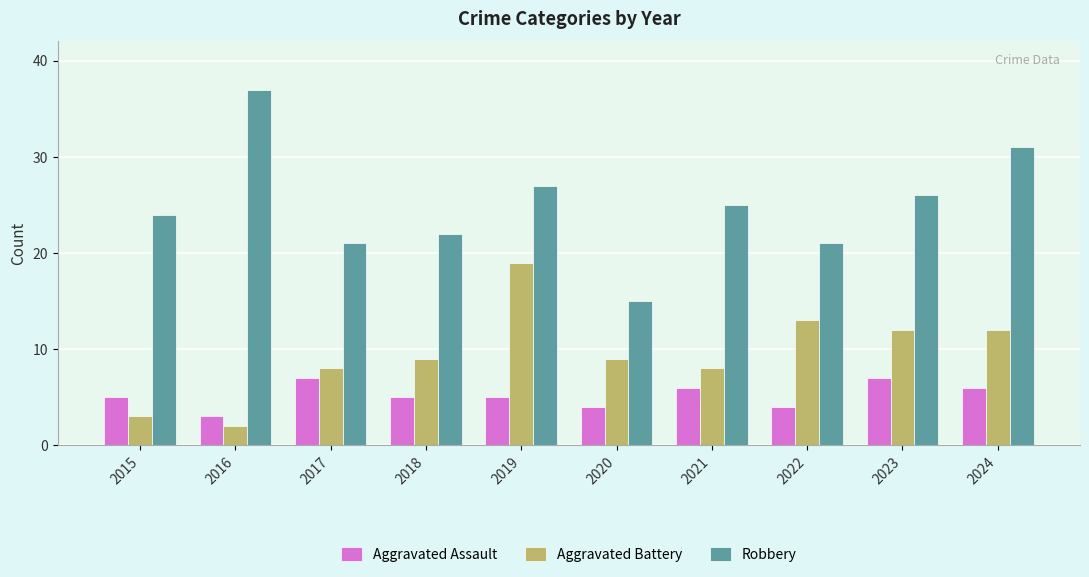

Is it true that Robbery equals 10 at 2017?

False